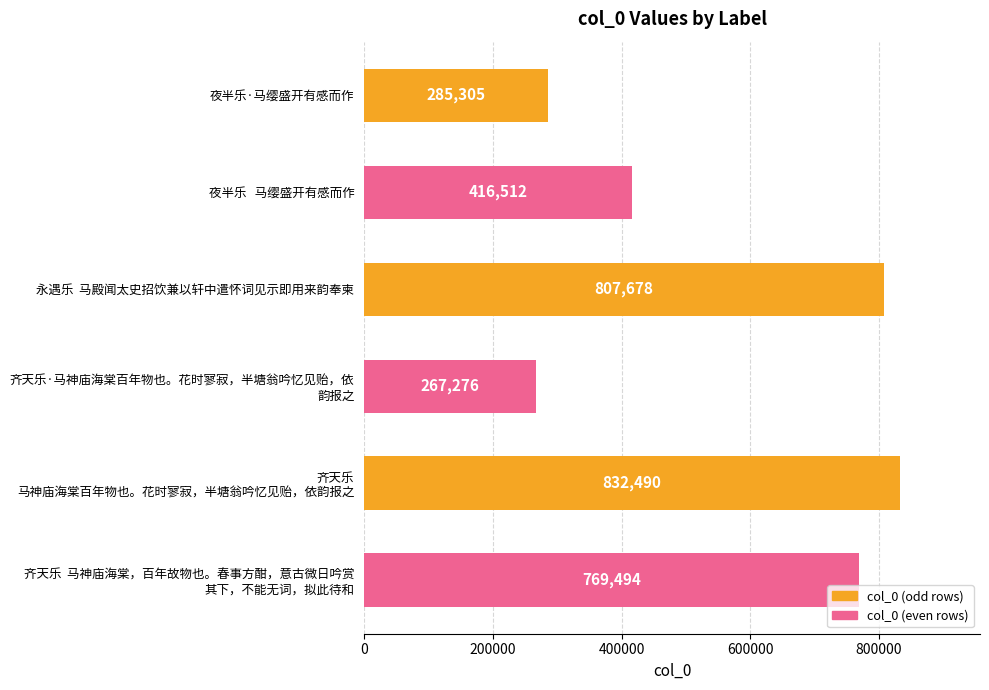

What is the average value?

563126